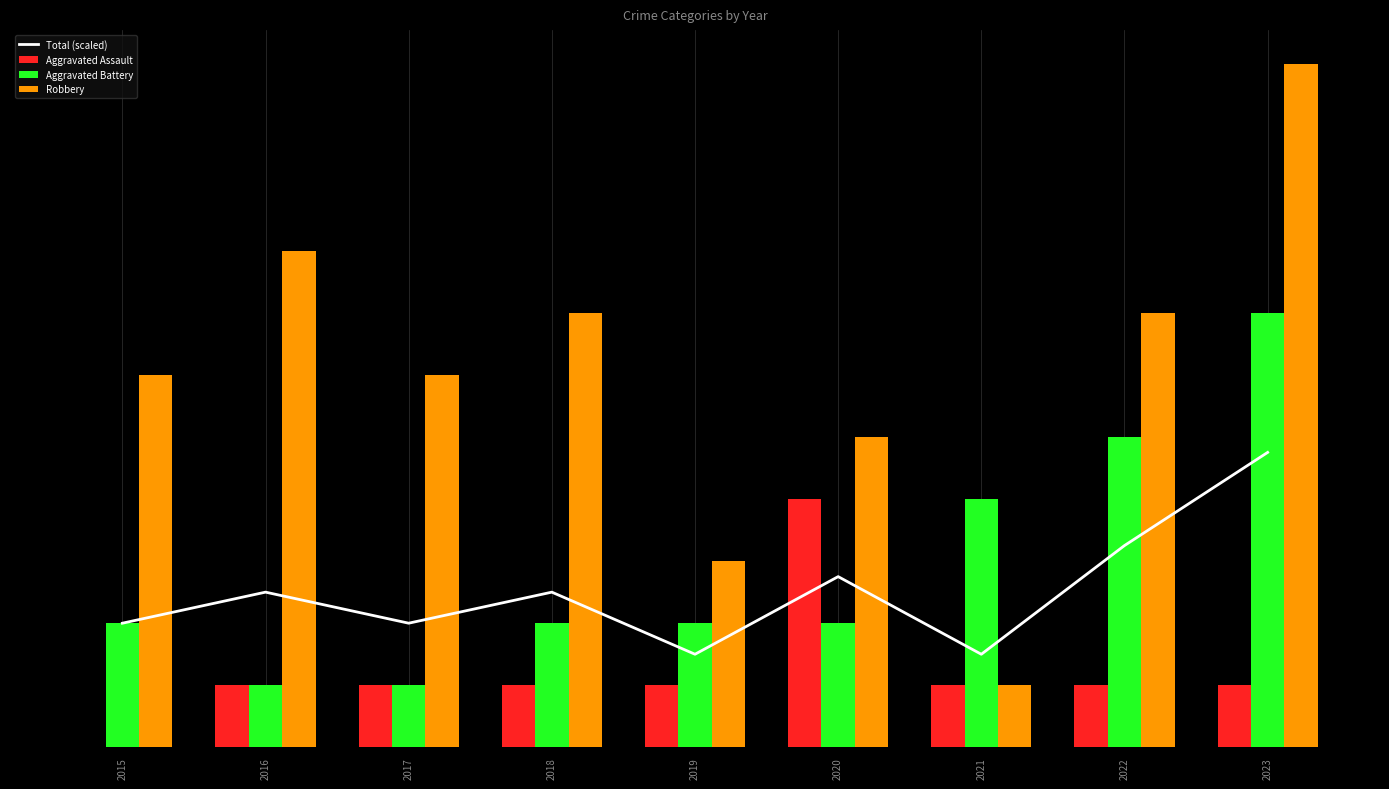

Between 2016 and 2019, which series saw the biggest shift?

Robbery